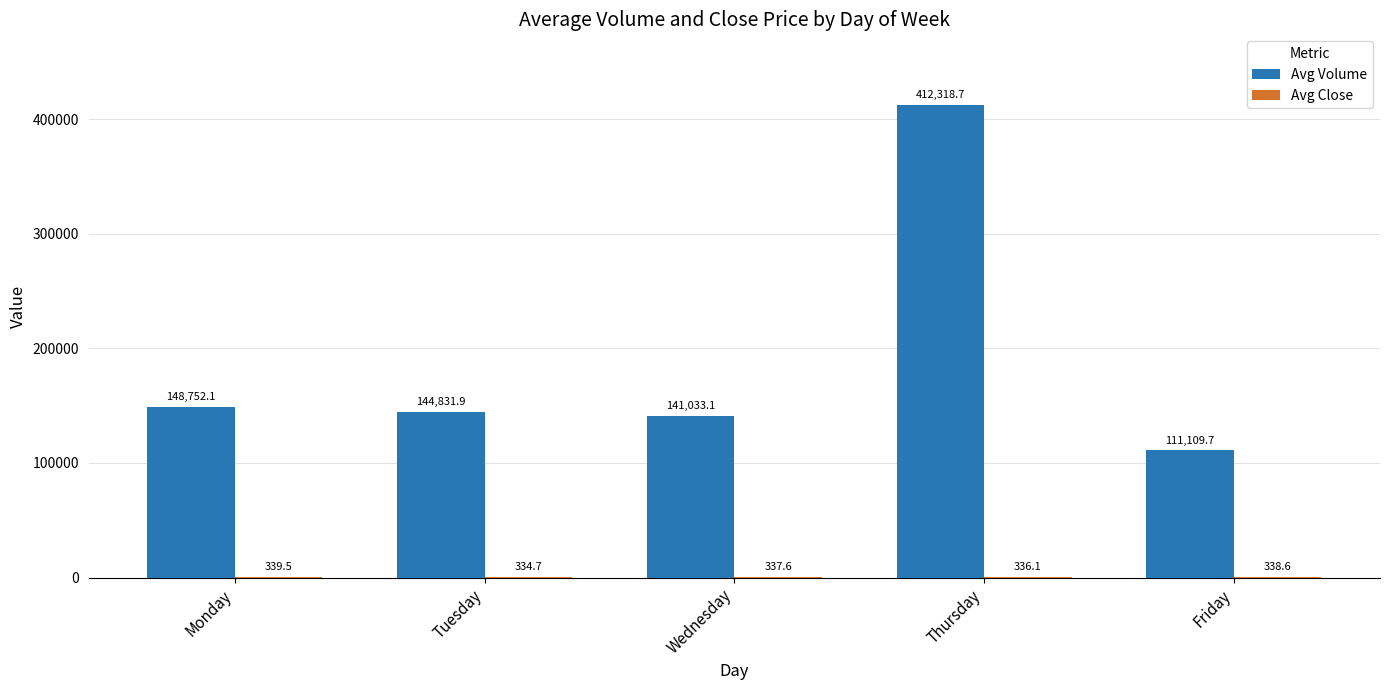

What is the spread (max minus min) of values at Friday?

110771.1